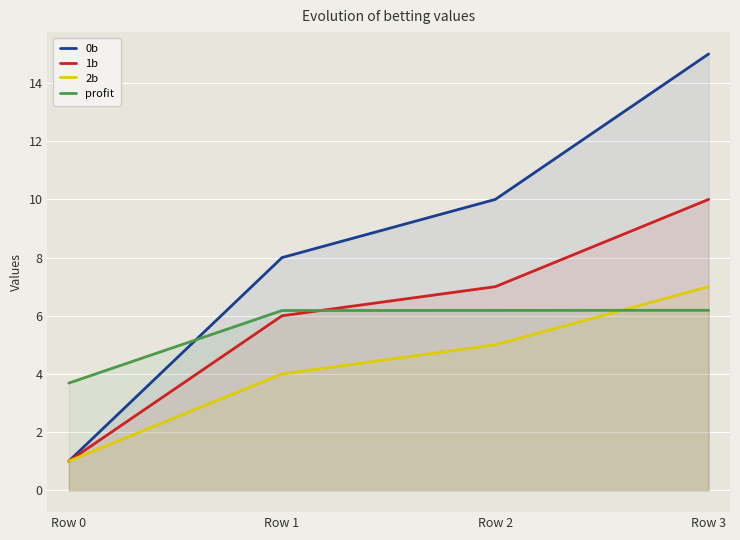

Does the chart display data point markers on the line(s)?

No